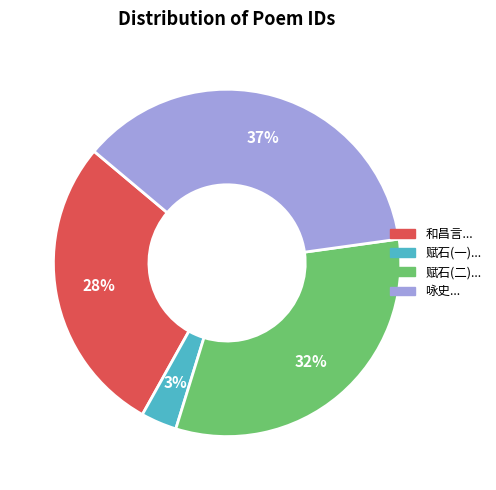

Does any single category account for the majority?

No